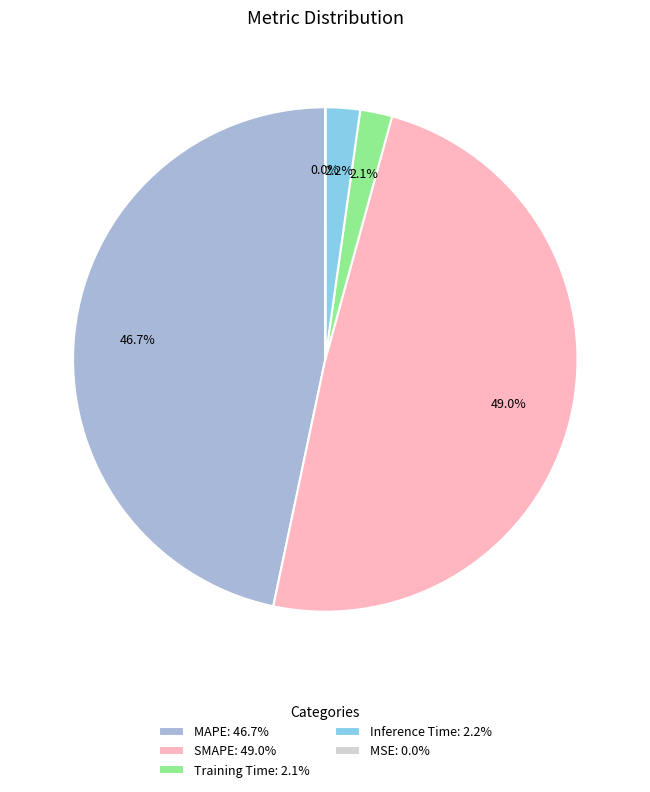

What portion of the pie excludes SMAPE: 49.0%?

51.0%